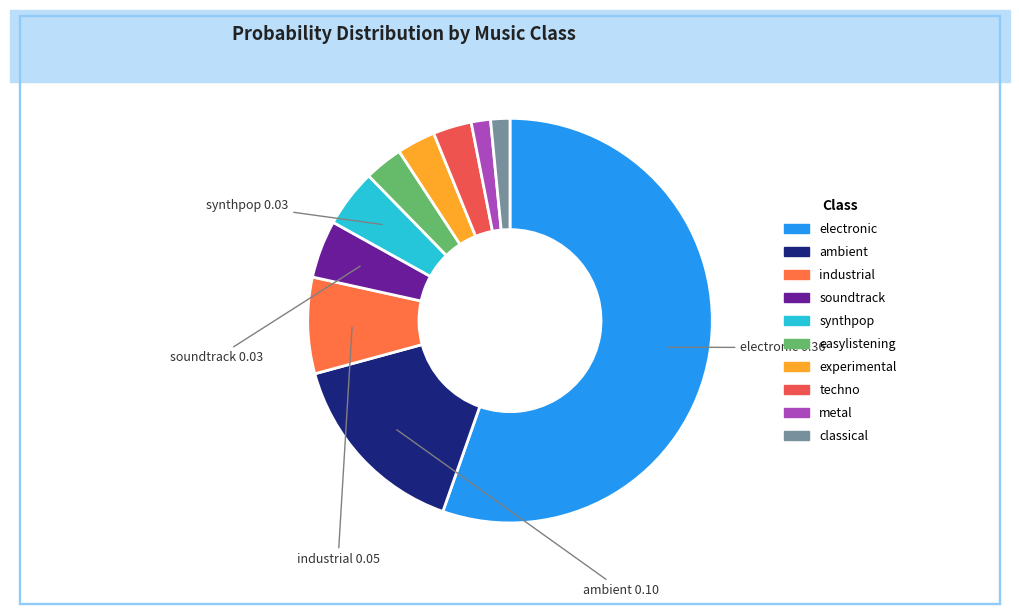

To the nearest percent, what is the average slice percentage?

10%